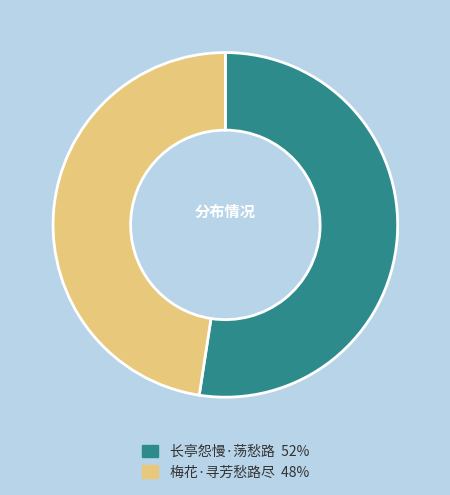

Is the sum of 长亭怨慢·荡愁路 and 梅花·寻芳愁路尽 greater than half?

Yes